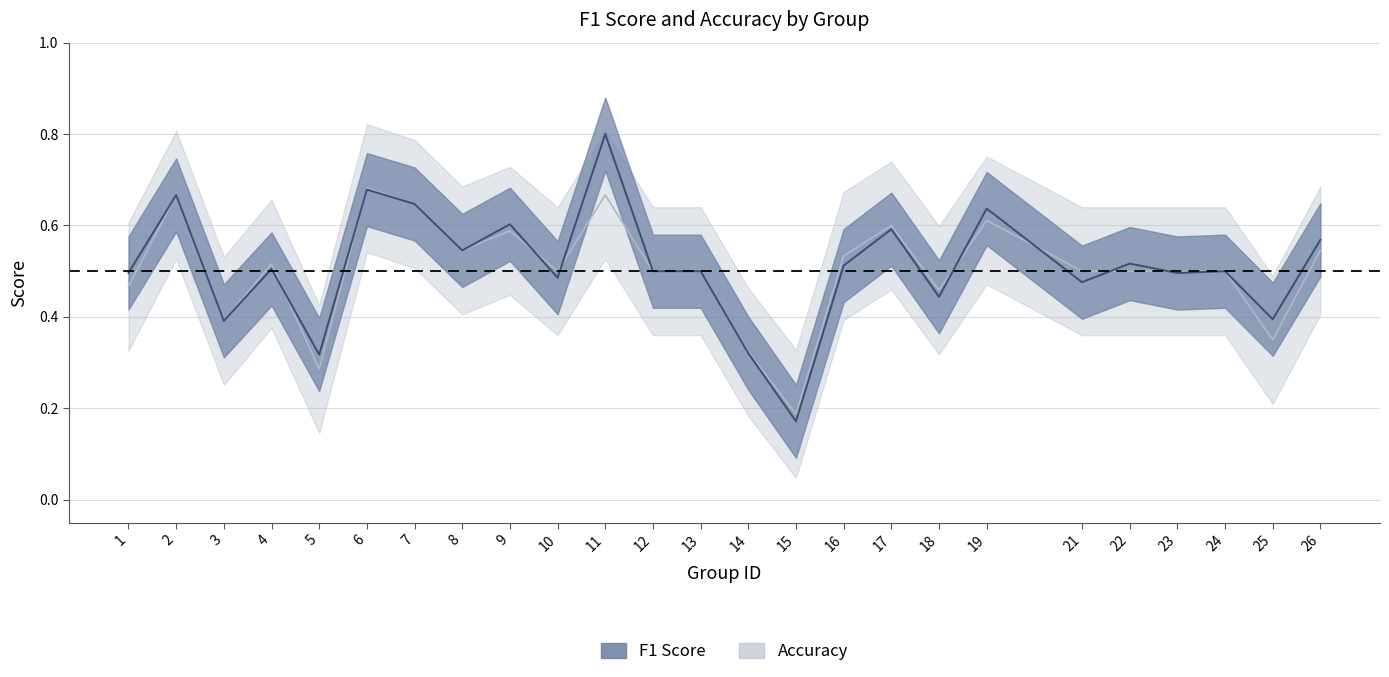

In accuracy, how many points are lower than both neighbors (excluding endpoints)?

7